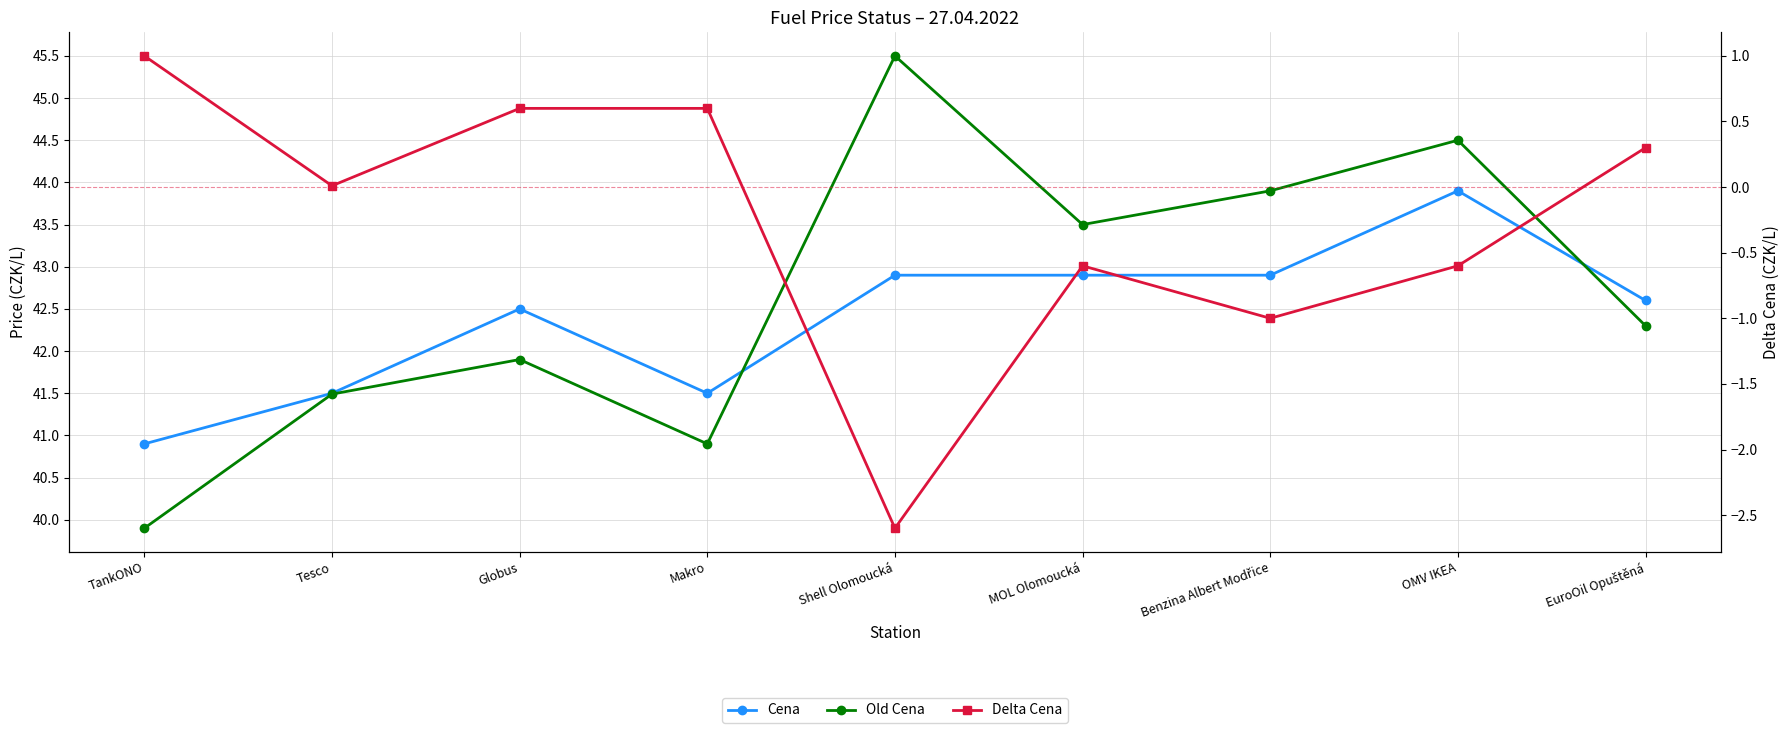

Reading right to left, extract all data points from this chart.

Cena: 42.6	43.9	42.9	42.9	42.9	41.5	42.5	41.5	40.9
Old Cena: 42.3	44.5	43.9	43.5	45.5	40.9	41.9	41.5	39.9
Delta Cena: 0.3	-0.6	-1.0	-0.6	-2.6	0.6	0.6	0.0	1.0